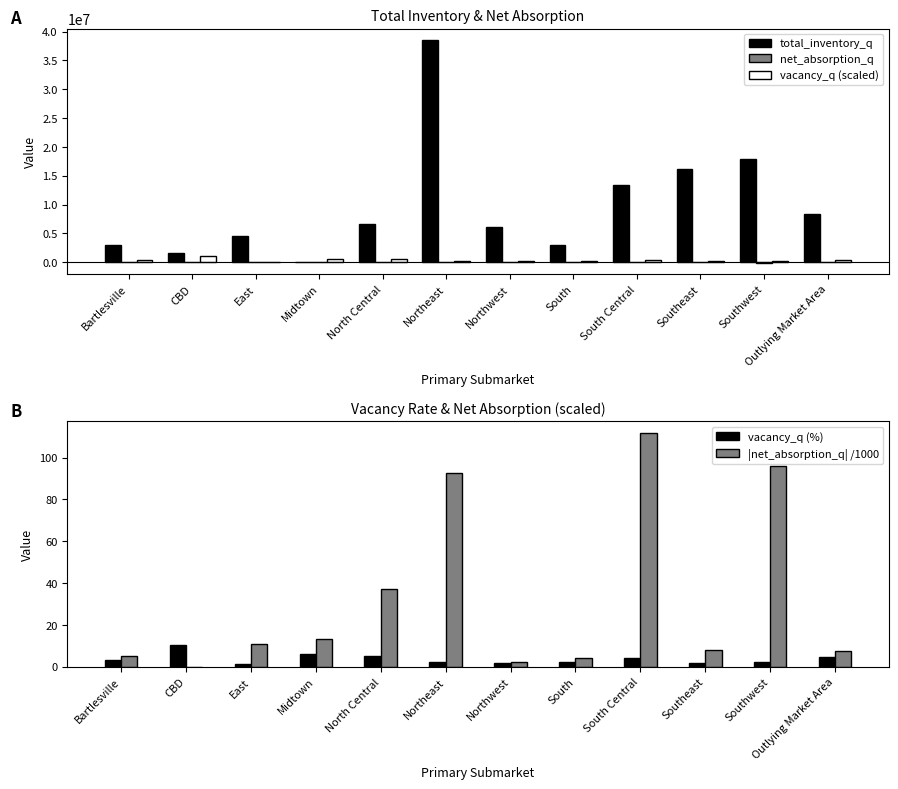

How many groups of bars are there?

12